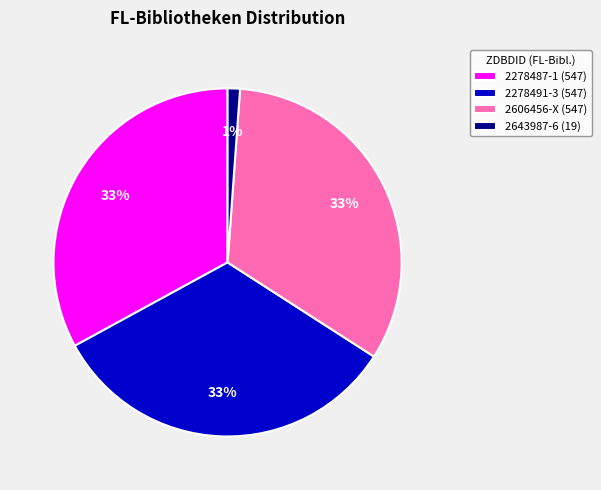

To the nearest percent, what portion does 2278487-1 represent?

33%